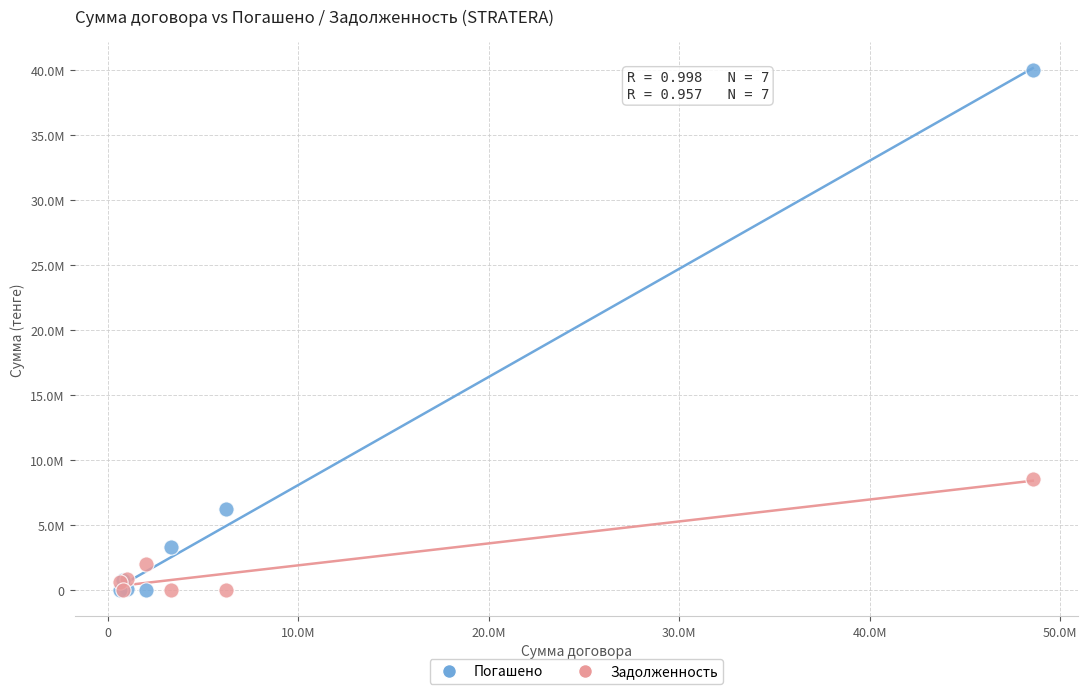

What are all the series names shown in the legend?

Погашено, Задолженность